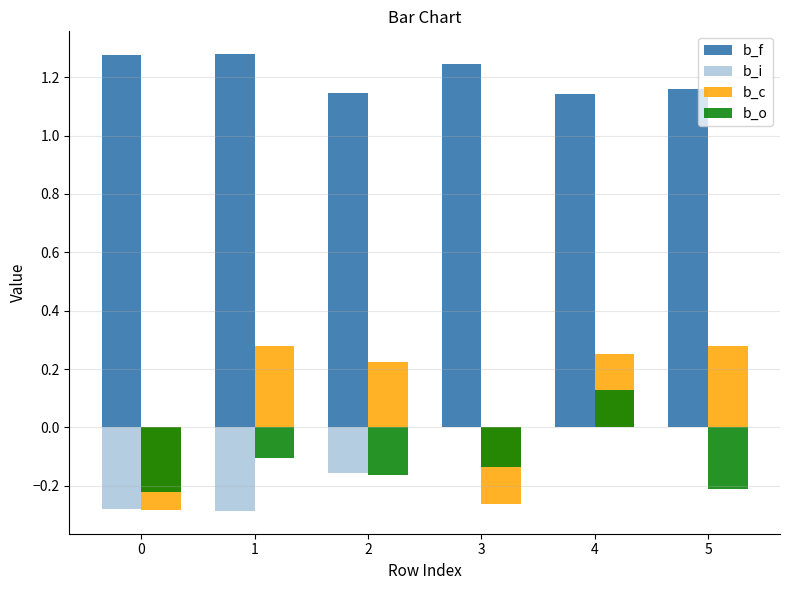

How many groups of bars are there?

6